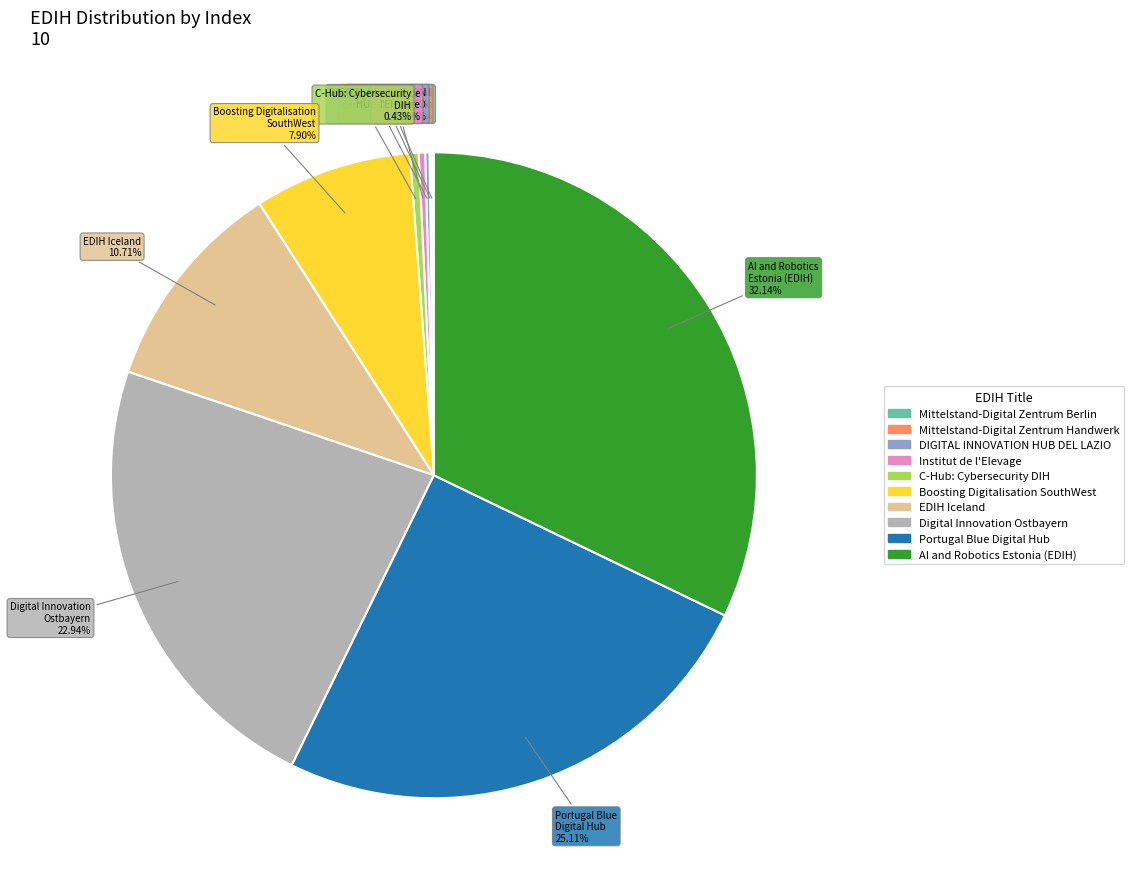

Which has a higher value, AI and Robotics Estonia (EDIH) or Digital Innovation Ostbayern?

AI and Robotics Estonia (EDIH)